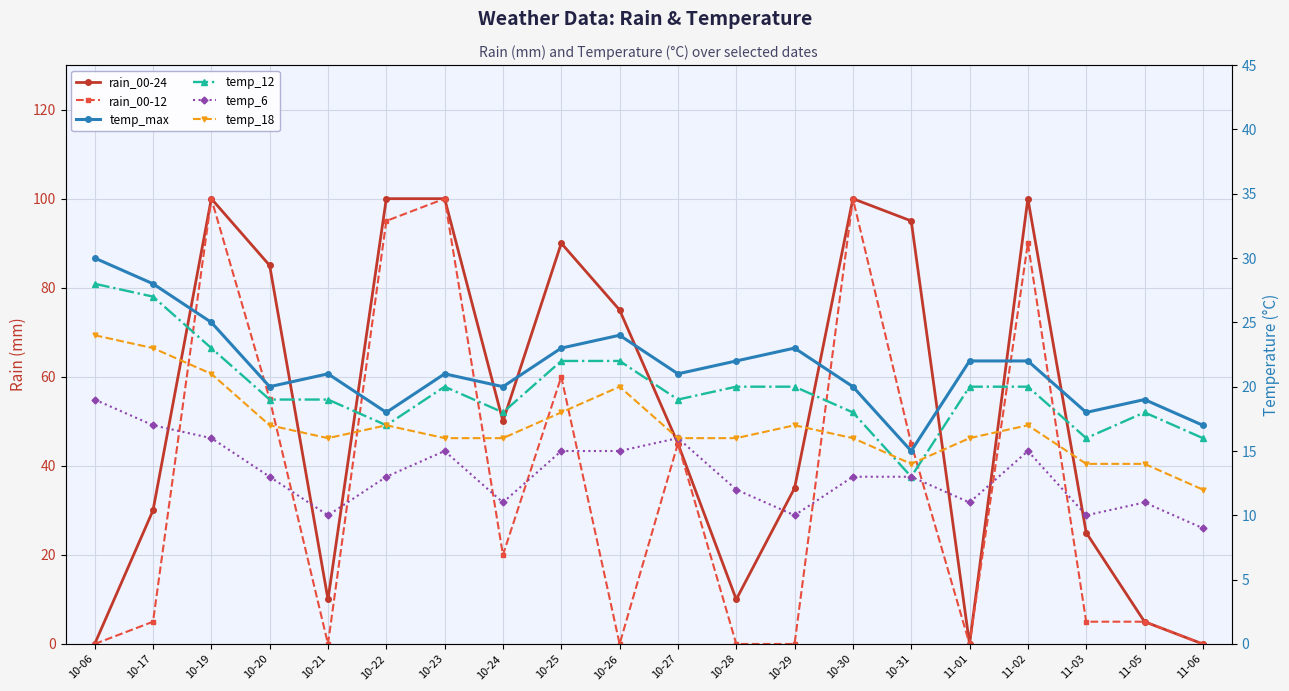

Reading left to right, extract all data points from this chart.

rain_00-24: 10-06=0	10-17=30	10-19=100	10-20=85	10-21=10	10-22=100	10-23=100	10-24=50	10-25=90	10-26=75	10-27=45	10-28=10	10-29=35	10-30=100	10-31=95	11-01=0	11-02=100	11-03=25	11-05=5	11-06=0
rain_00-12: 10-06=0	10-17=5	10-19=100	10-20=55	10-21=0	10-22=95	10-23=100	10-24=20	10-25=60	10-26=0	10-27=45	10-28=0	10-29=0	10-30=100	10-31=45	11-01=0	11-02=90	11-03=5	11-05=5	11-06=0
temp_max: 10-06=30	10-17=28	10-19=25	10-20=20	10-21=21	10-22=18	10-23=21	10-24=20	10-25=23	10-26=24	10-27=21	10-28=22	10-29=23	10-30=20	10-31=15	11-01=22	11-02=22	11-03=18	11-05=19	11-06=17
temp_12: 10-06=28	10-17=27	10-19=23	10-20=19	10-21=19	10-22=17	10-23=20	10-24=18	10-25=22	10-26=22	10-27=19	10-28=20	10-29=20	10-30=18	10-31=13	11-01=20	11-02=20	11-03=16	11-05=18	11-06=16
temp_6: 10-06=19	10-17=17	10-19=16	10-20=13	10-21=10	10-22=13	10-23=15	10-24=11	10-25=15	10-26=15	10-27=16	10-28=12	10-29=10	10-30=13	10-31=13	11-01=11	11-02=15	11-03=10	11-05=11	11-06=9
temp_18: 10-06=24	10-17=23	10-19=21	10-20=17	10-21=16	10-22=17	10-23=16	10-24=16	10-25=18	10-26=20	10-27=16	10-28=16	10-29=17	10-30=16	10-31=14	11-01=16	11-02=17	11-03=14	11-05=14	11-06=12